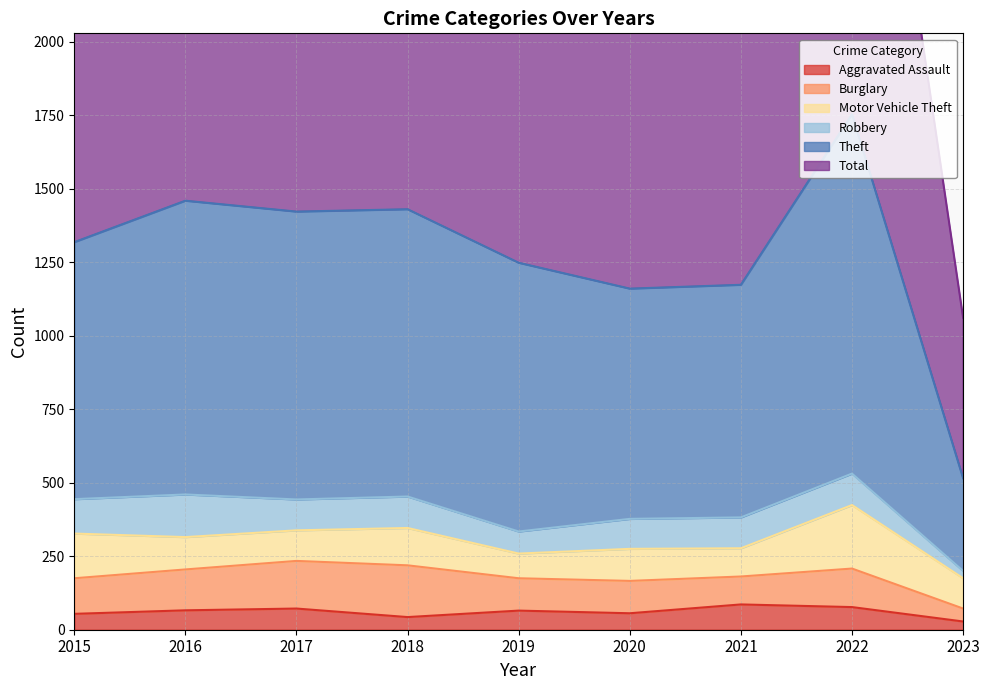

The Aggravated Assault series shows 86 at 2021. True or false?

True